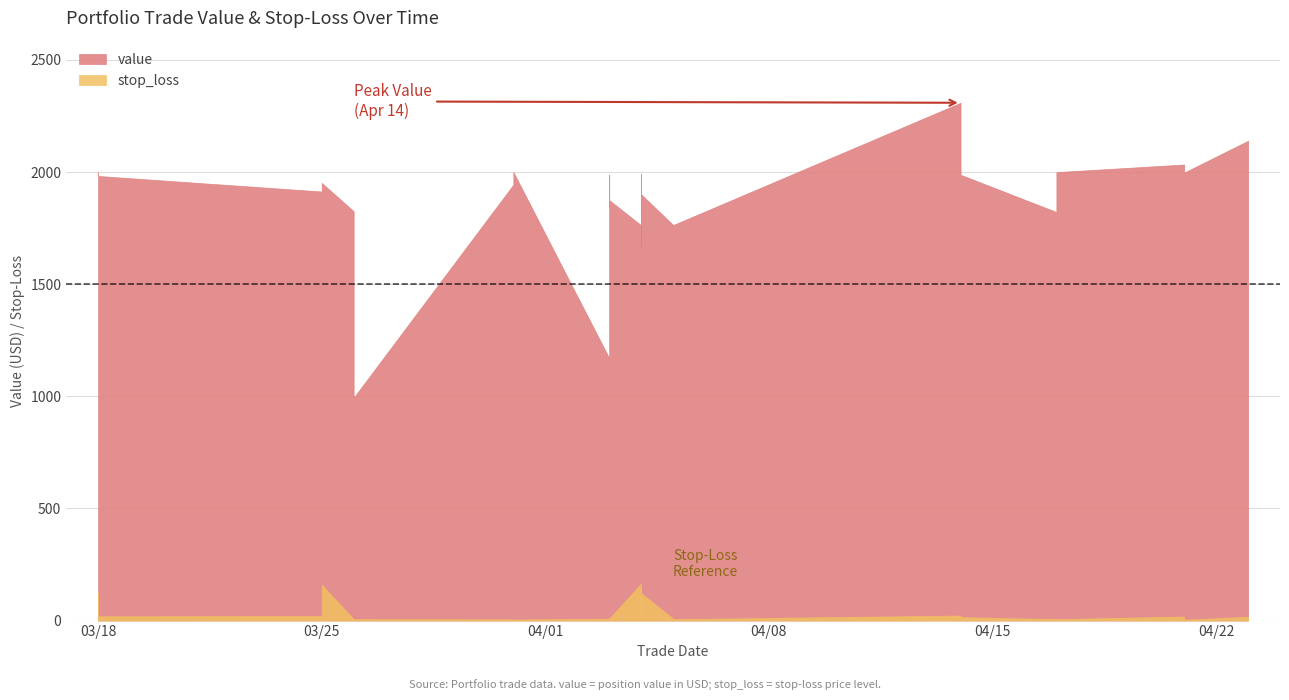

Between 24 and 27, which series saw the biggest shift?

value